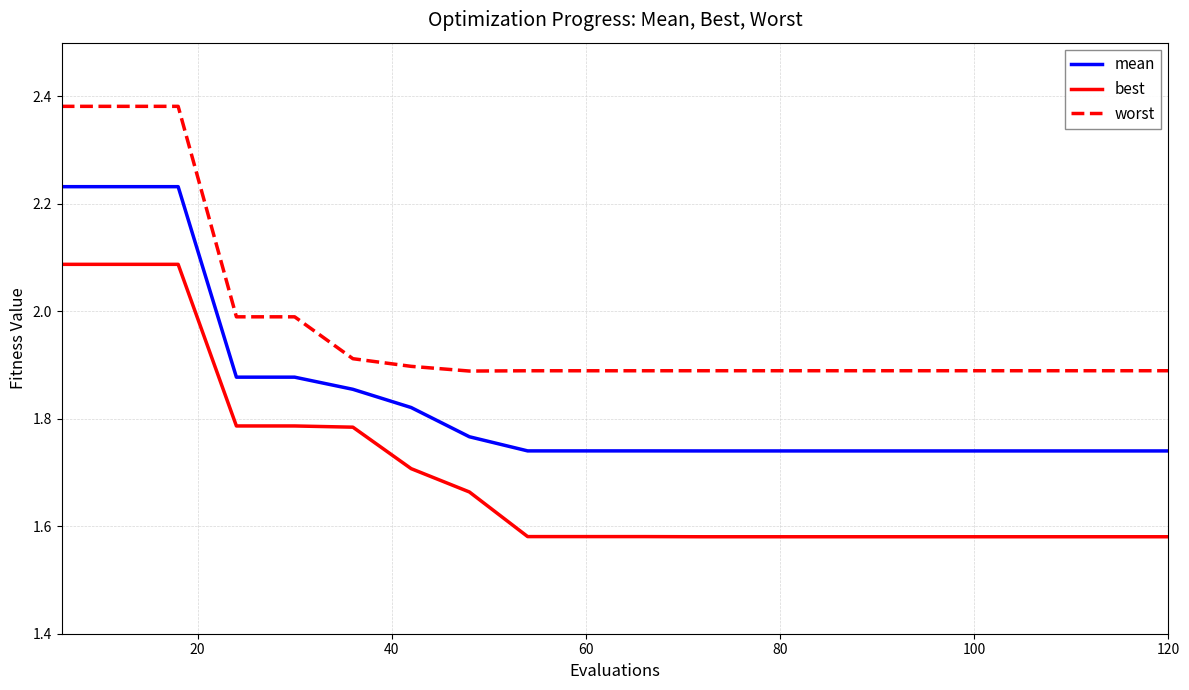

Which series has the largest total across all categories?

worst